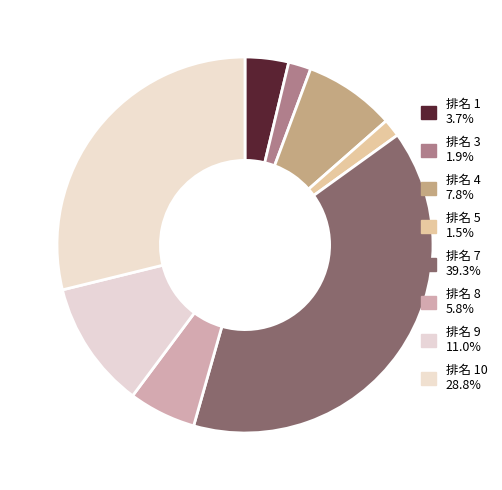

Which slice is the largest?

7